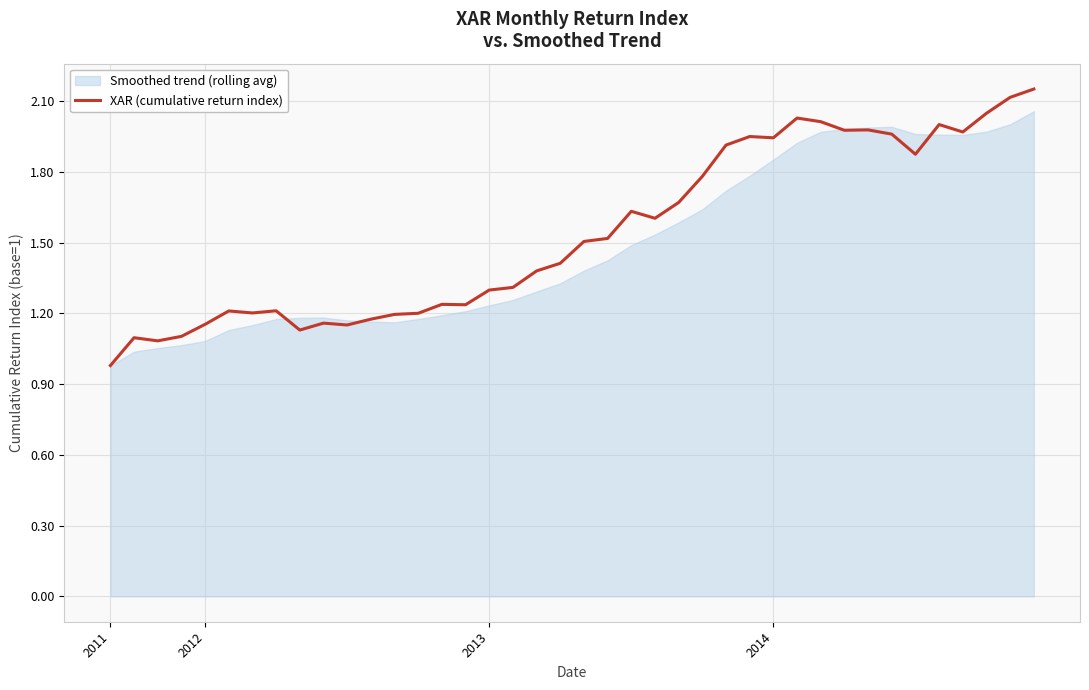

The value at 20 is 0.7. True or false?

False